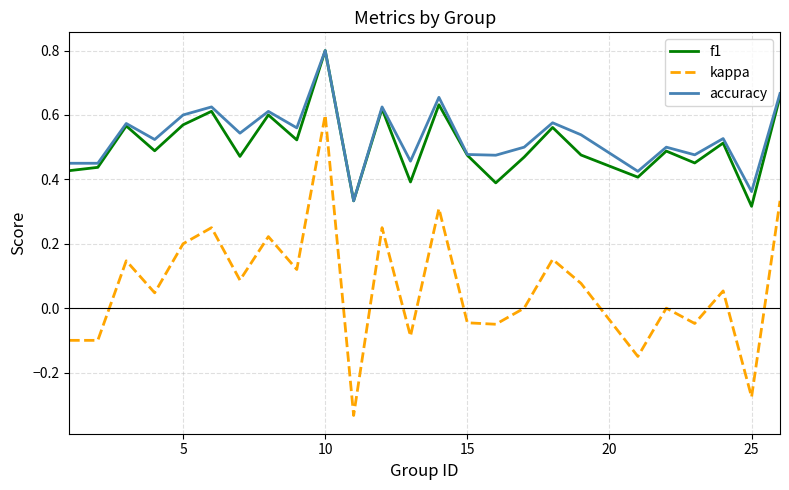

Which series has the largest range (max minus min)?

kappa